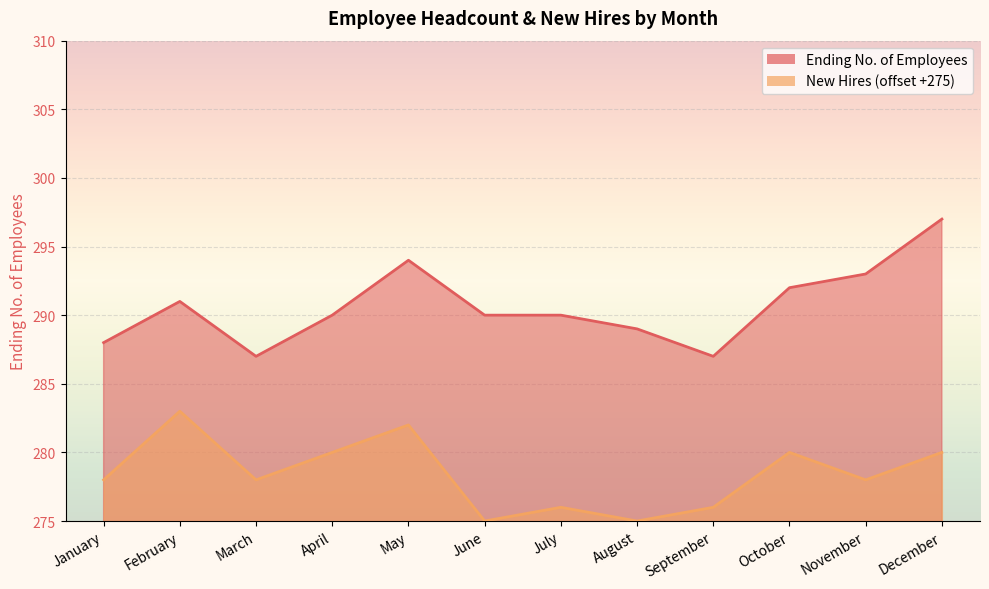

What are all the series names shown in the legend?

Ending No. of Employees, New Hires